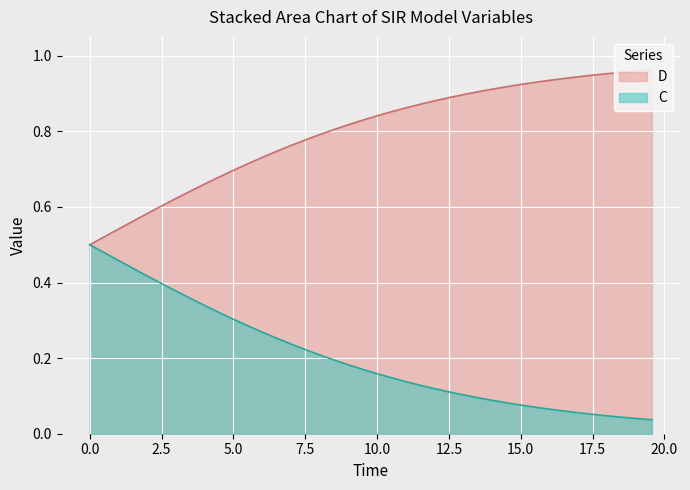

Which series has the widest spread of values?

I